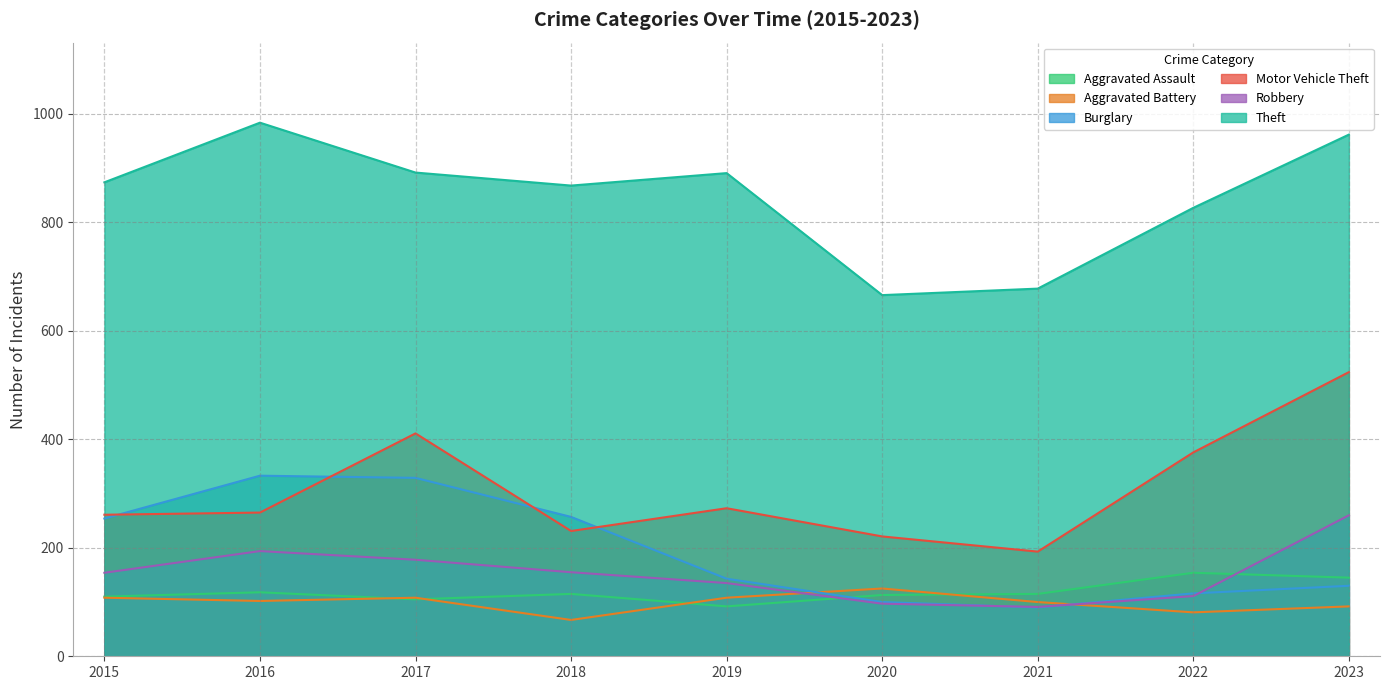

Read the Aggravated Assault value at 2021.

115